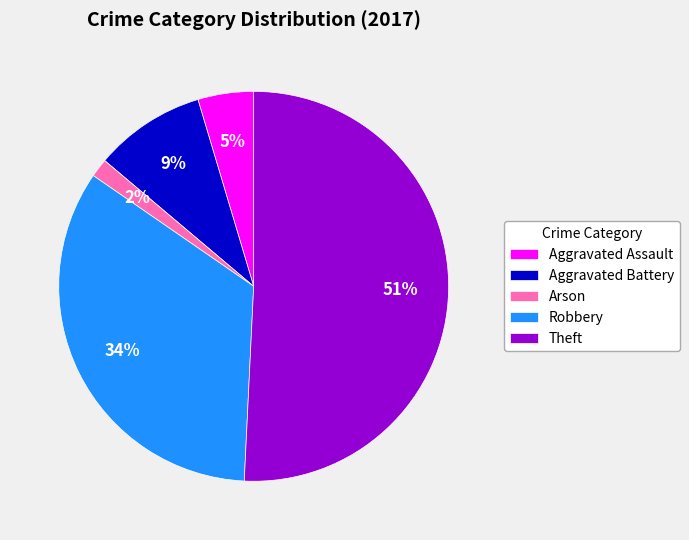

Is the sum of Aggravated Battery and Aggravated Assault greater than half?

No